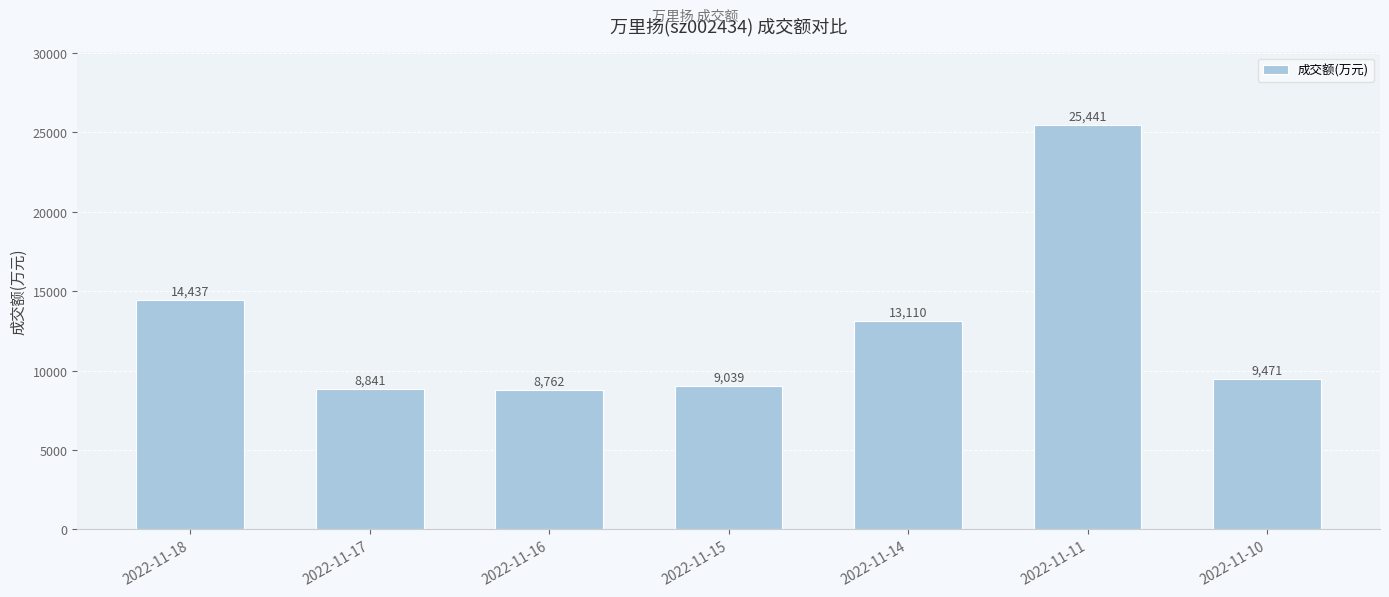

Is it true that the value at 2022-11-17 is 8841?

True